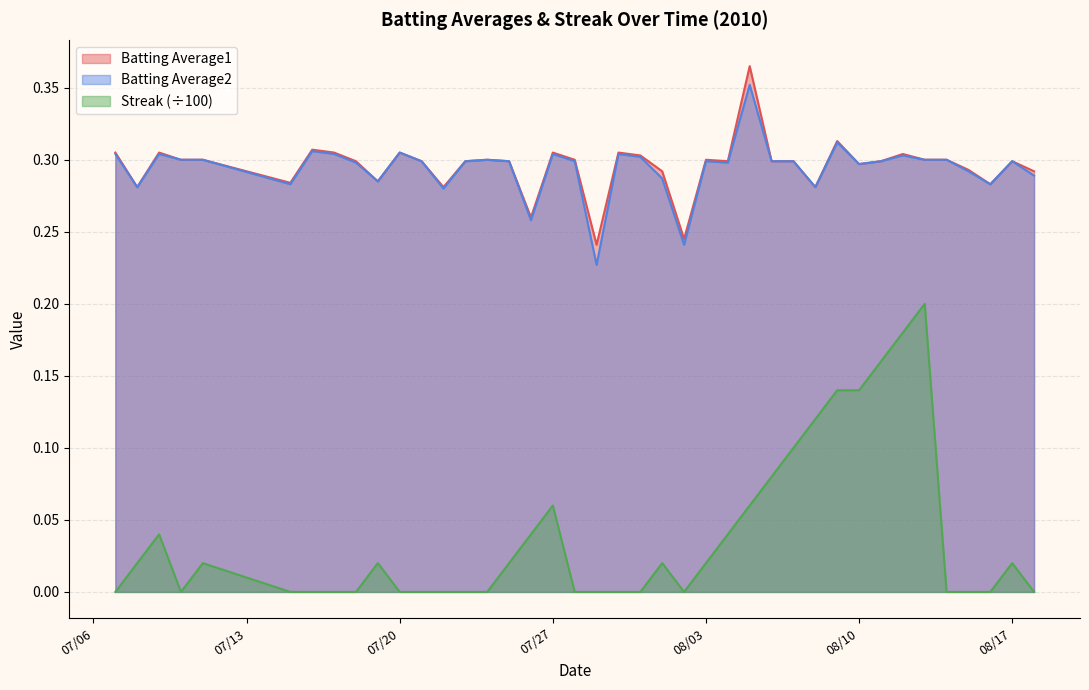

True or false: Batting Average1 and Streak (÷100) cross at least once.

False